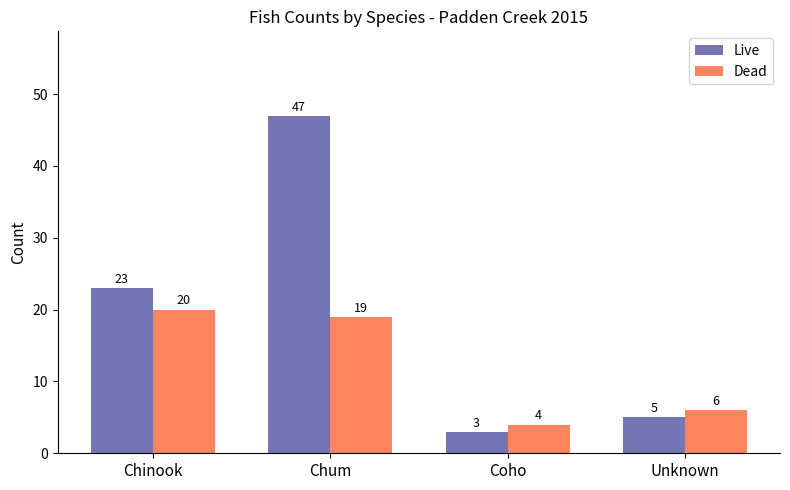

Rank the series at Unknown from lowest to highest value.

Live, Dead